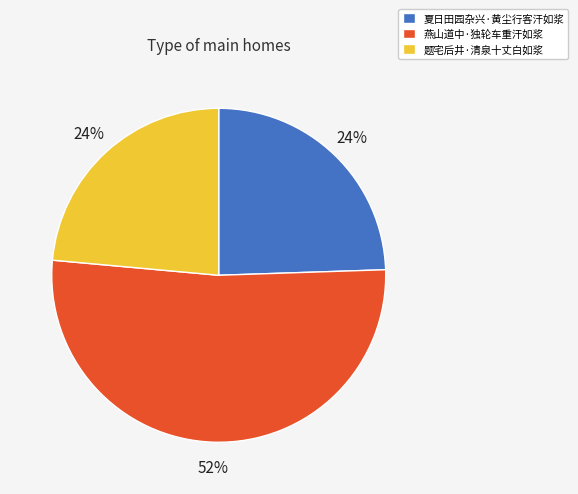

The 燕山道中·独轮车重汗如浆 slice represents 52% of the pie. True or false?

True